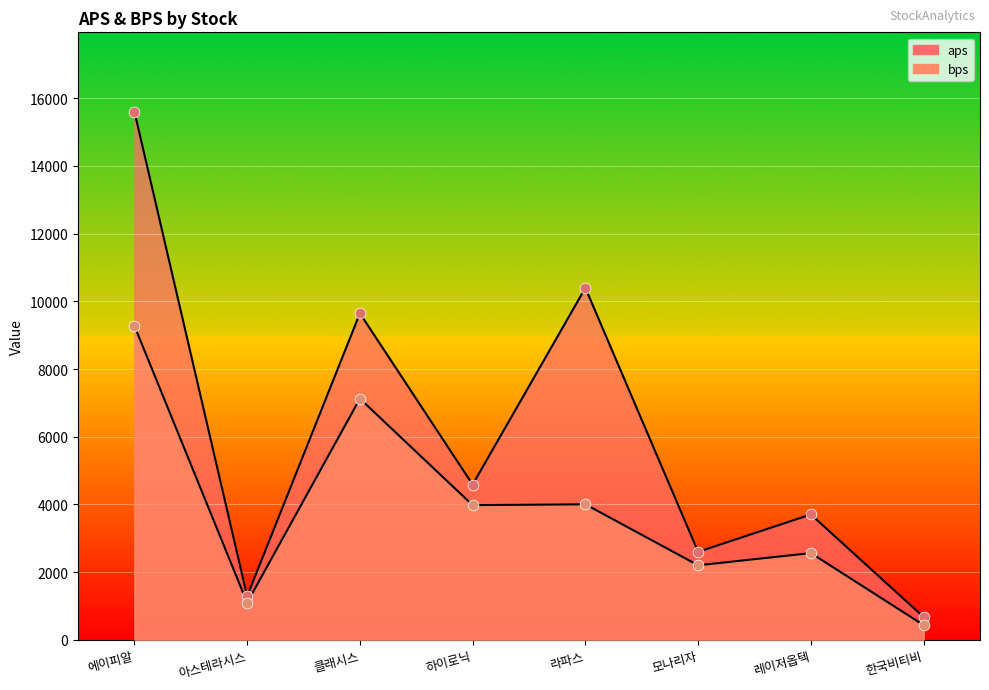

Which series has the largest total across all categories?

aps